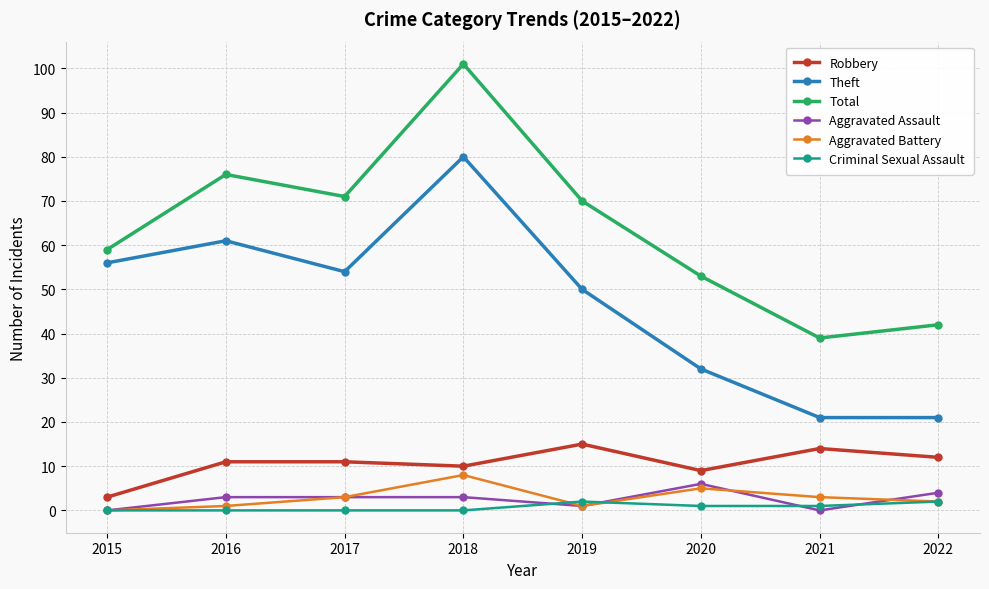

What is the spread (max minus min) of values at 2015?

59